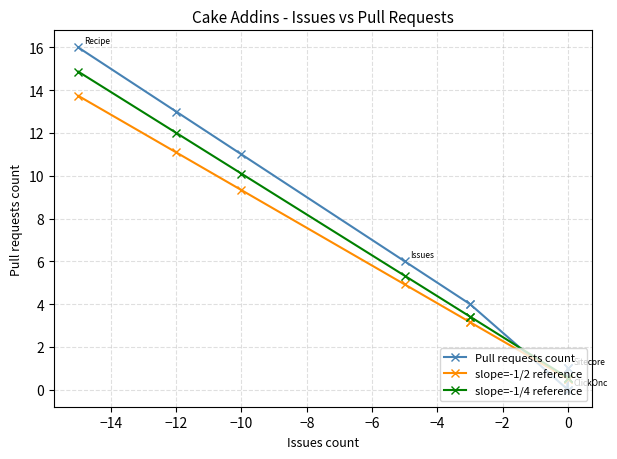

Which series has the largest range (max minus min)?

Pull requests count